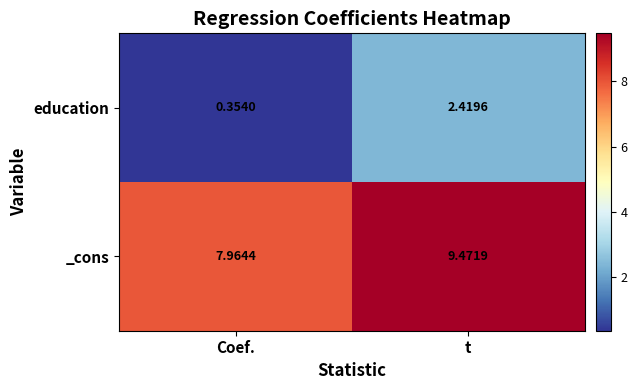

Which category has the lowest value across all series?

Coef.